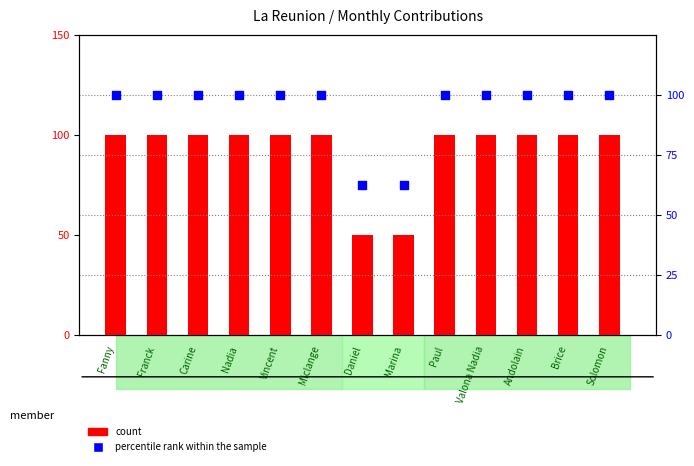

Is the value of count at Fanny greater than the value of percentile rank within the sample at Brice?

No